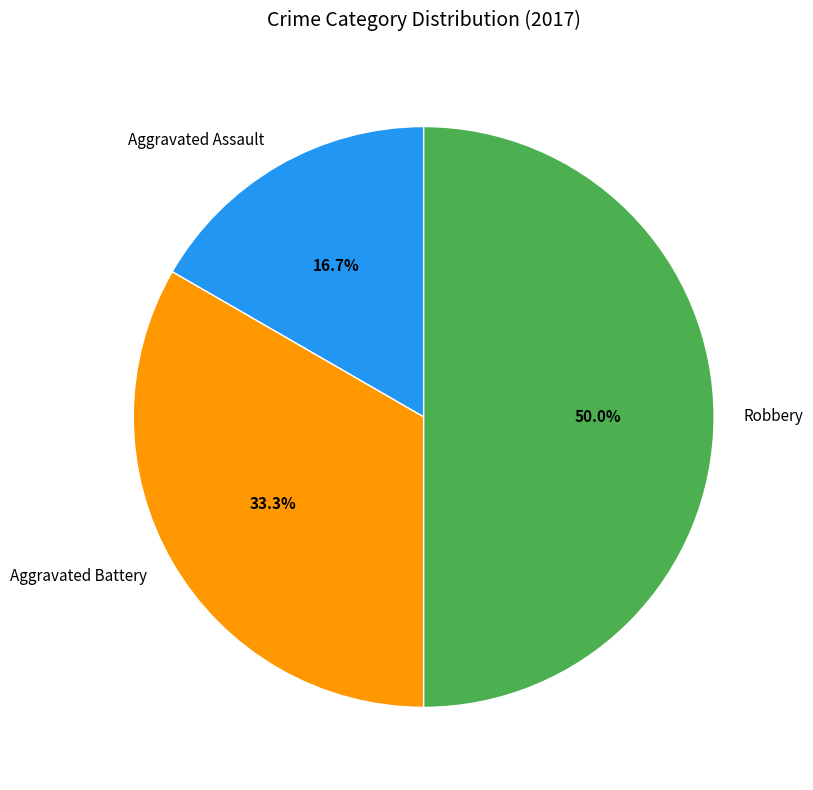

Does Aggravated Assault account for over 50% of the chart?

No